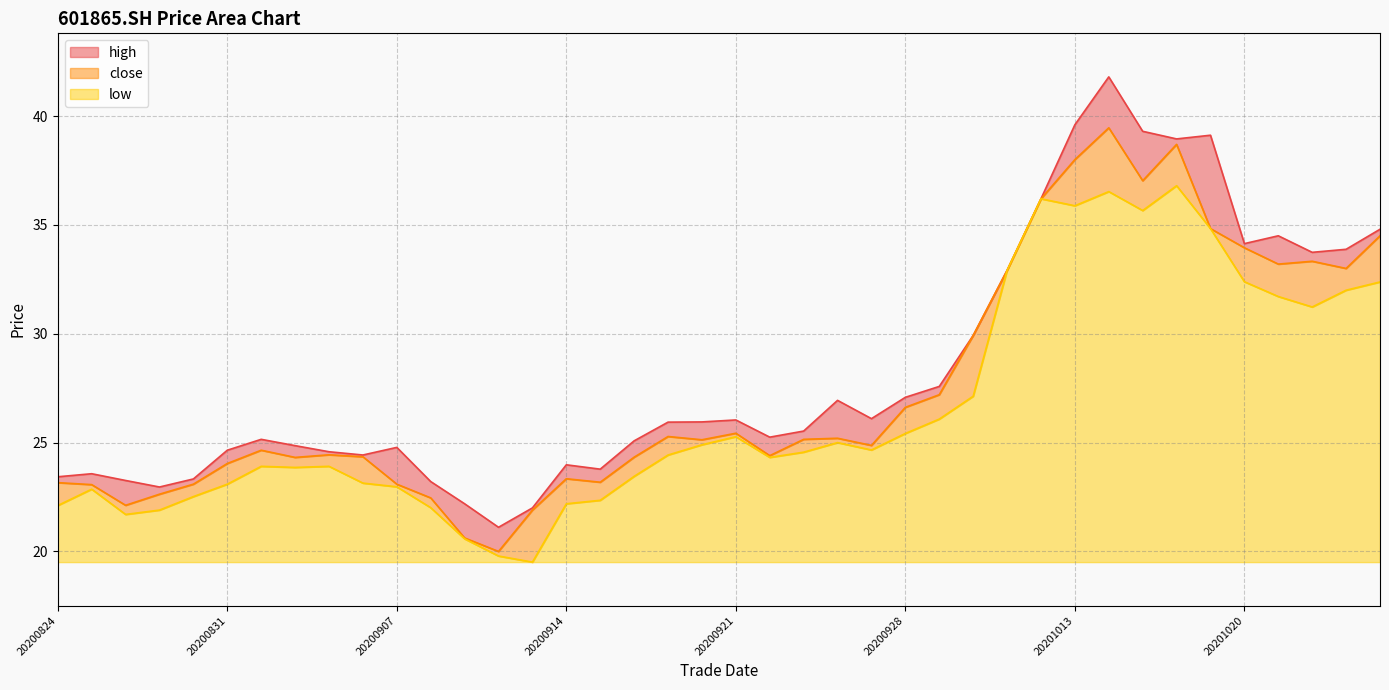

At how many categories does at least one series exceed 24?

29